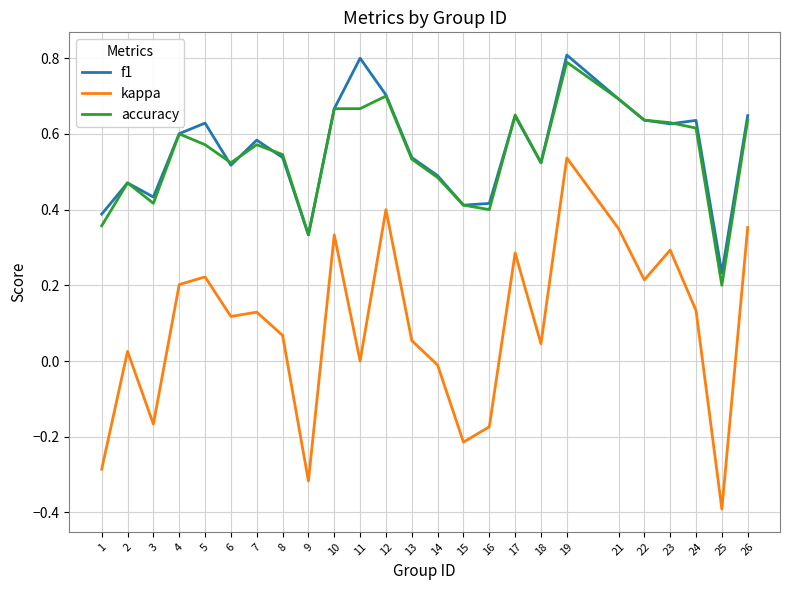

Which label corresponds to the smallest value in the chart?

25